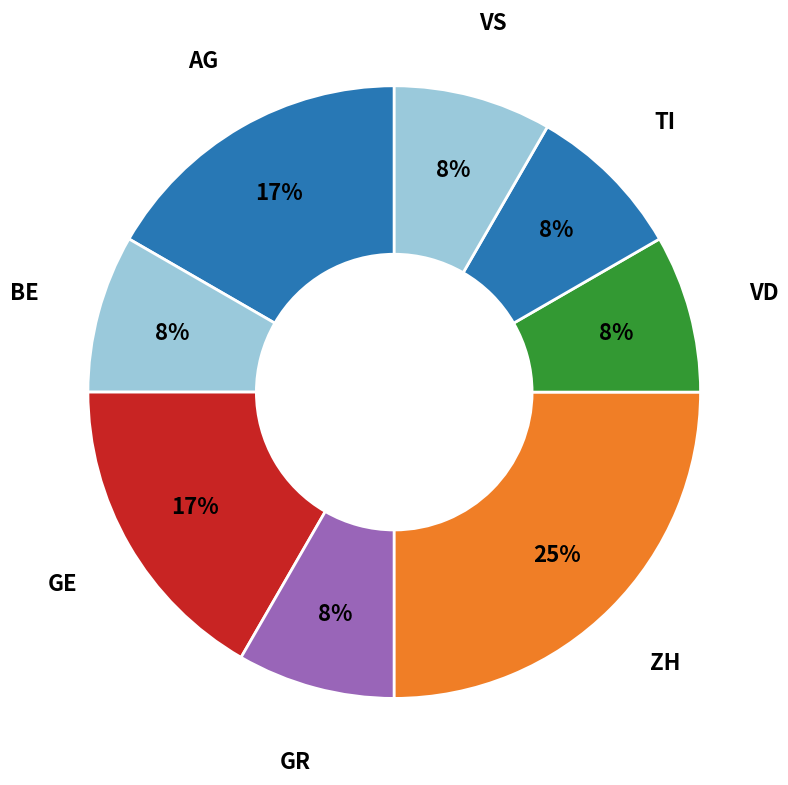

How many segments does this pie chart have?

8